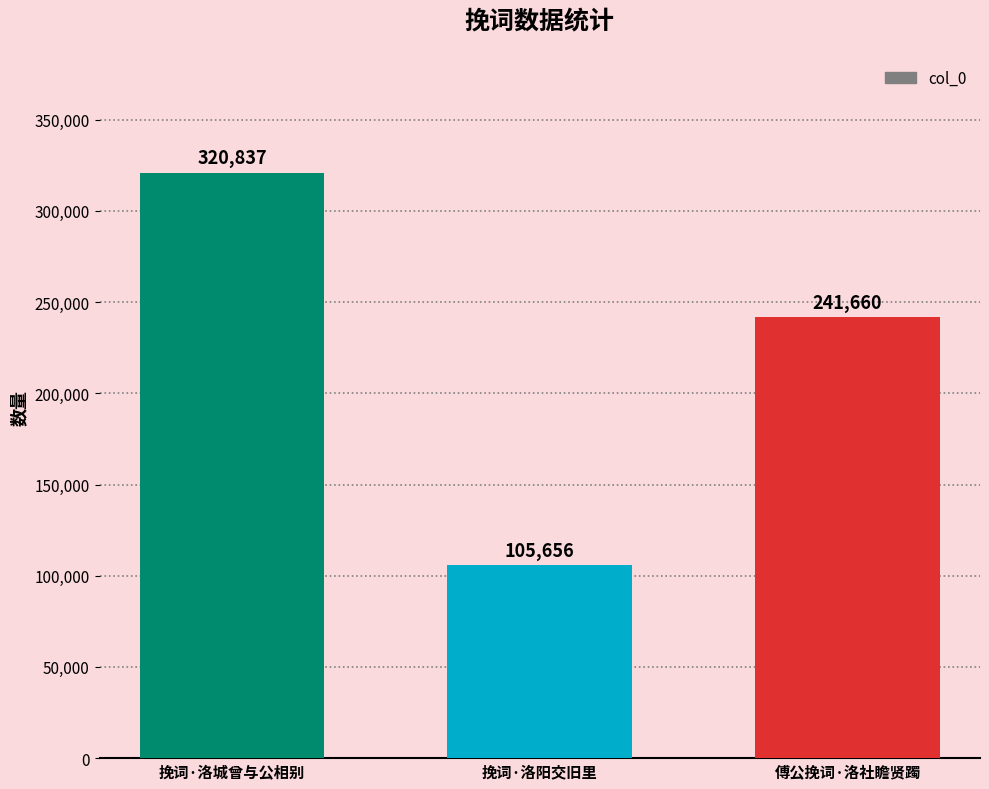

The chart shows a value of 173770 at 挽词·洛阳交旧里. True or false?

False